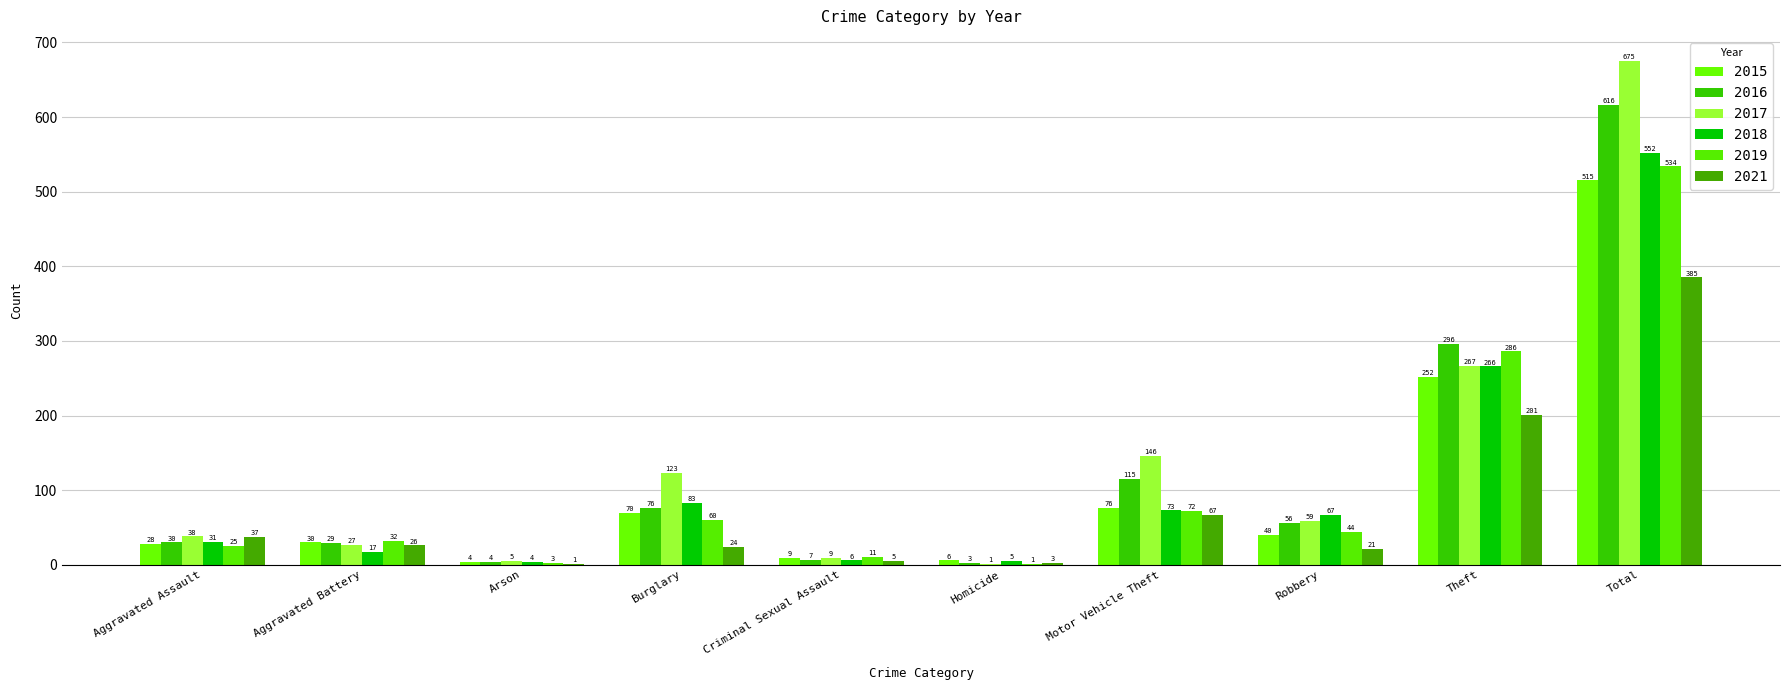

What is the total value across all series at Homicide?

19